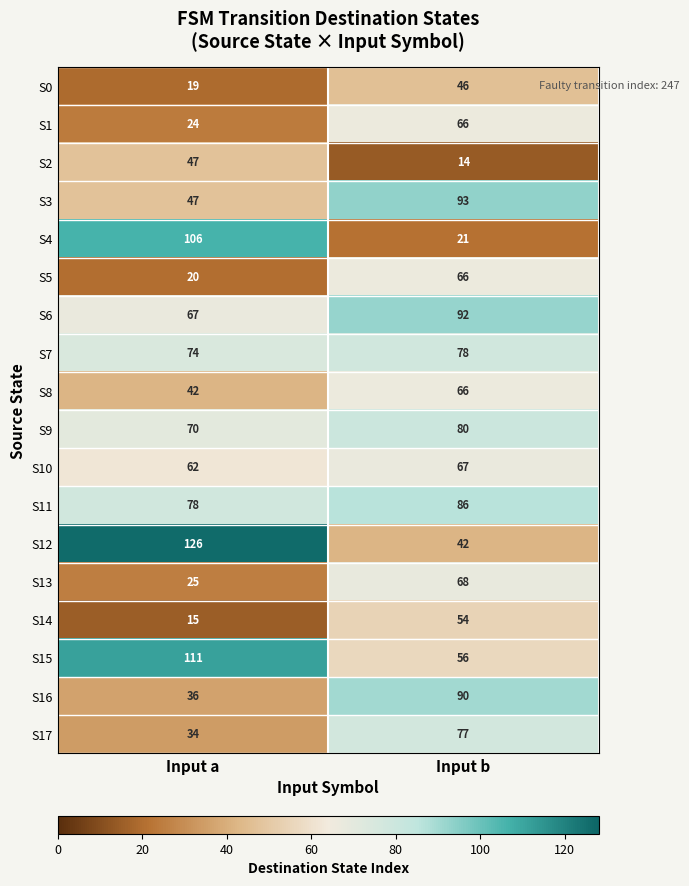

Which label corresponds to the smallest value in the chart?

Input b